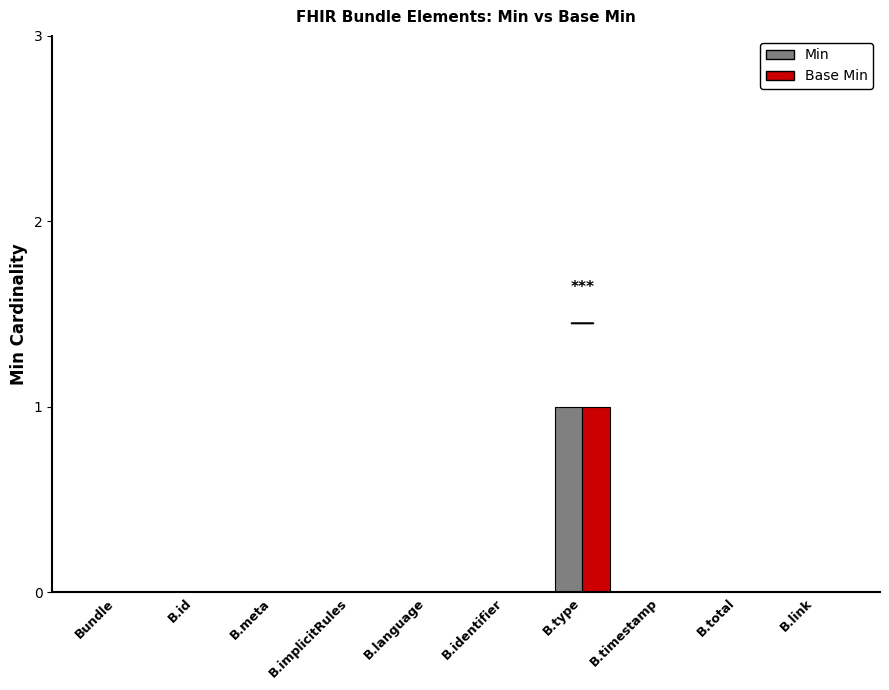

The value of Min at B.id is 0. True or false?

True